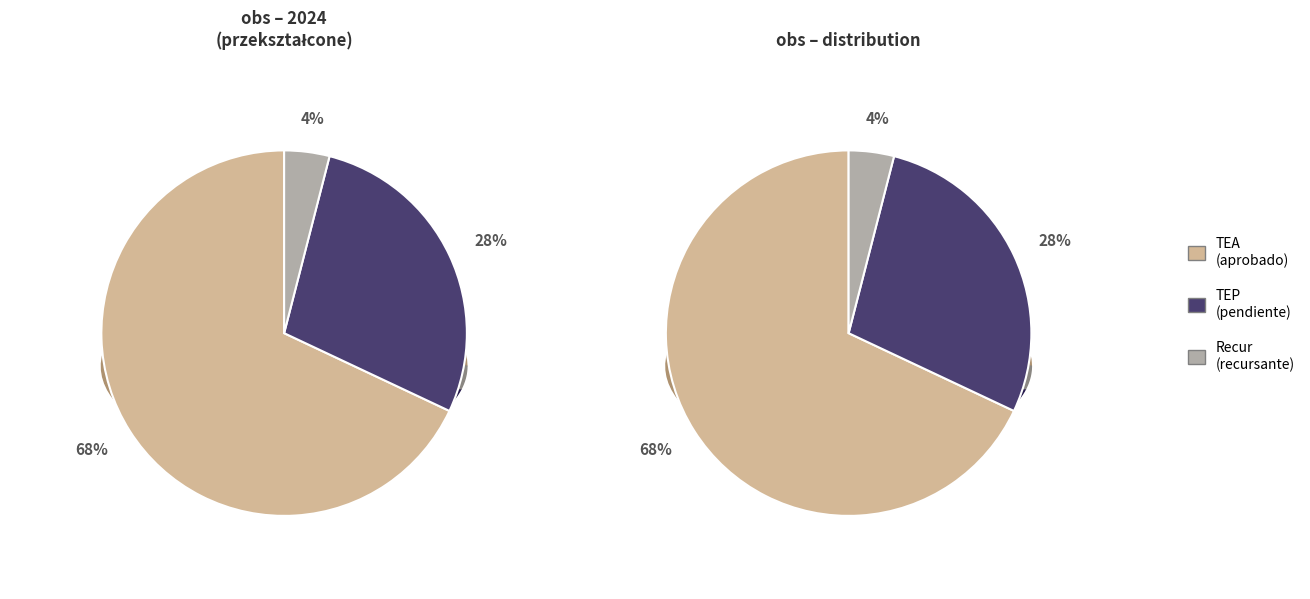

To the nearest percent, what is the average slice percentage?

33%